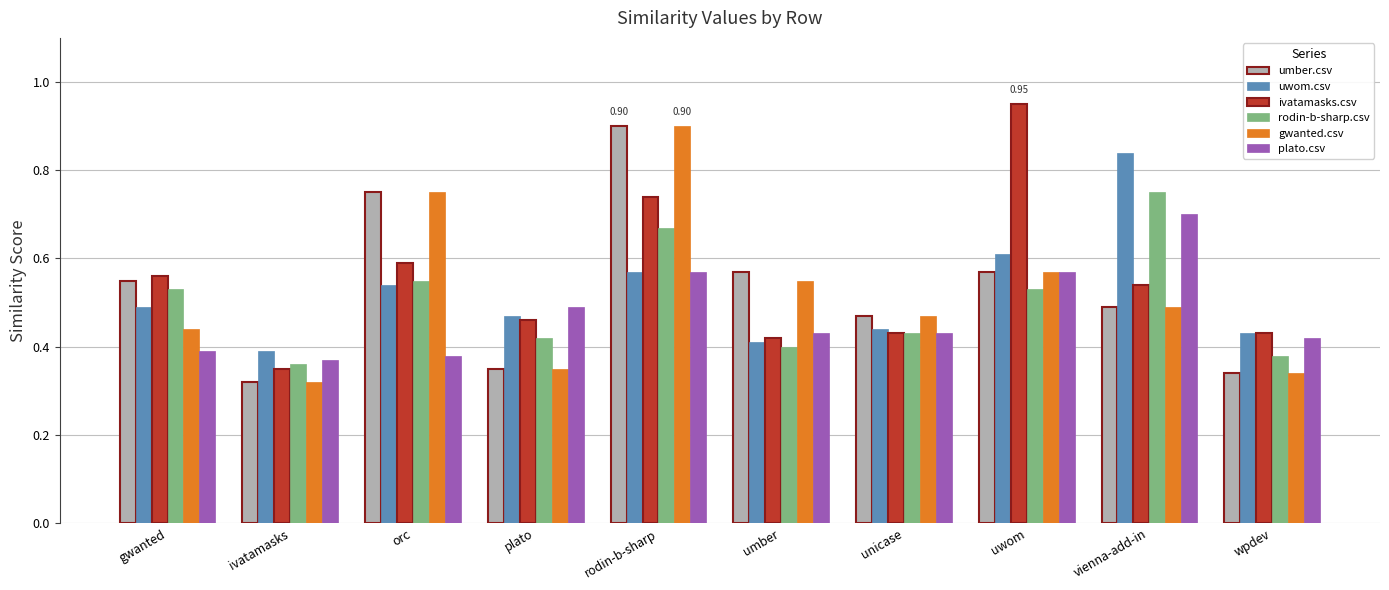

Is it true that ivatamasks.csv equals 0.1 at vienna-add-in?

False